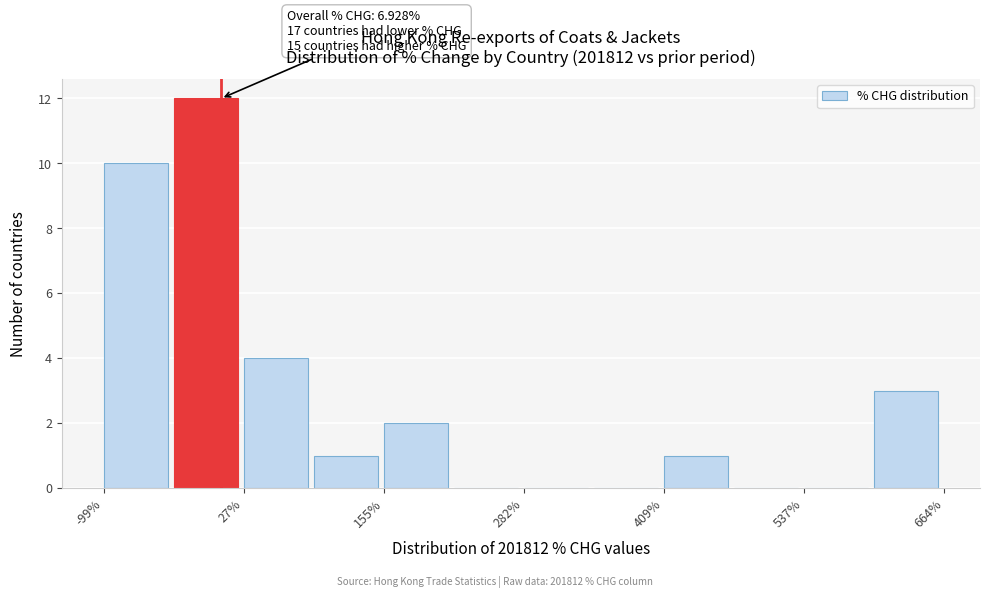

Read against the x-axis, roughly where is the centre of the tallest bar?

0